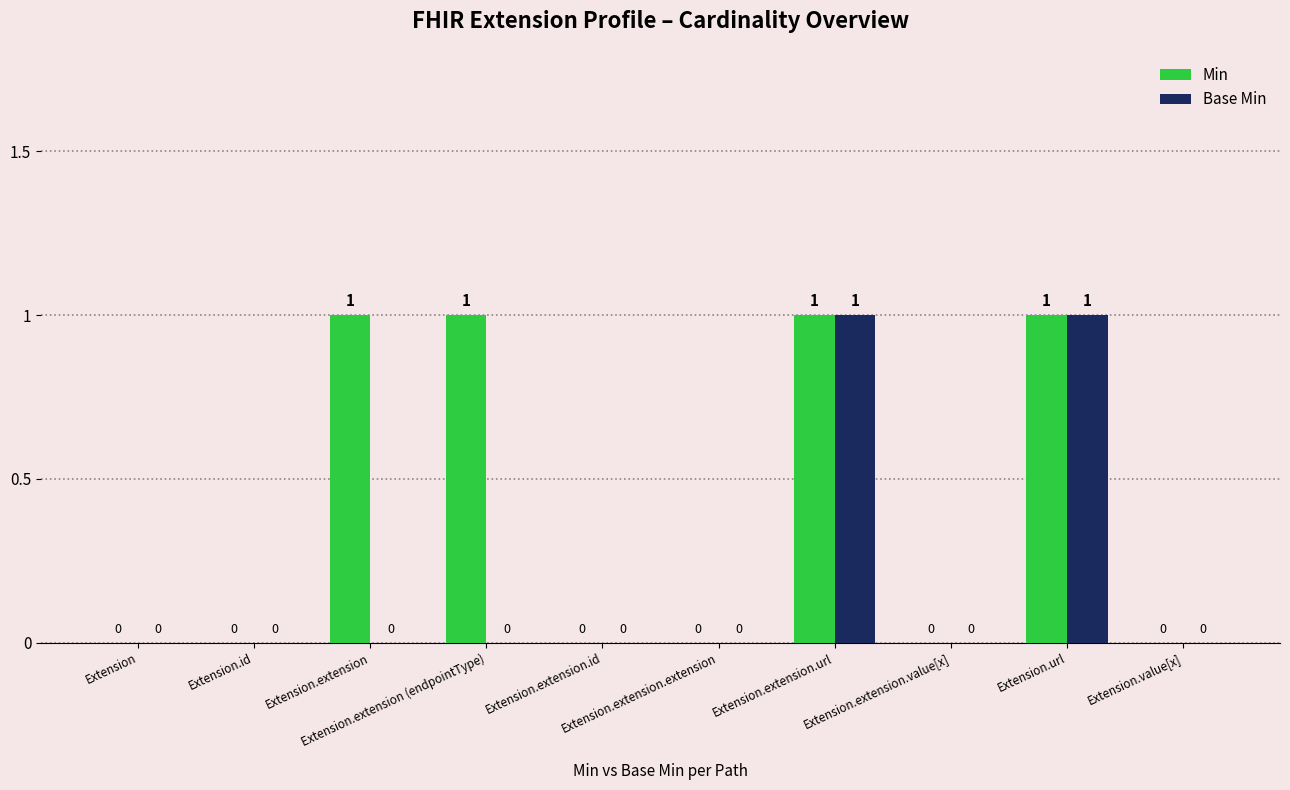

Is it true that Base Min equals 0 at Extension.extension.extension?

True